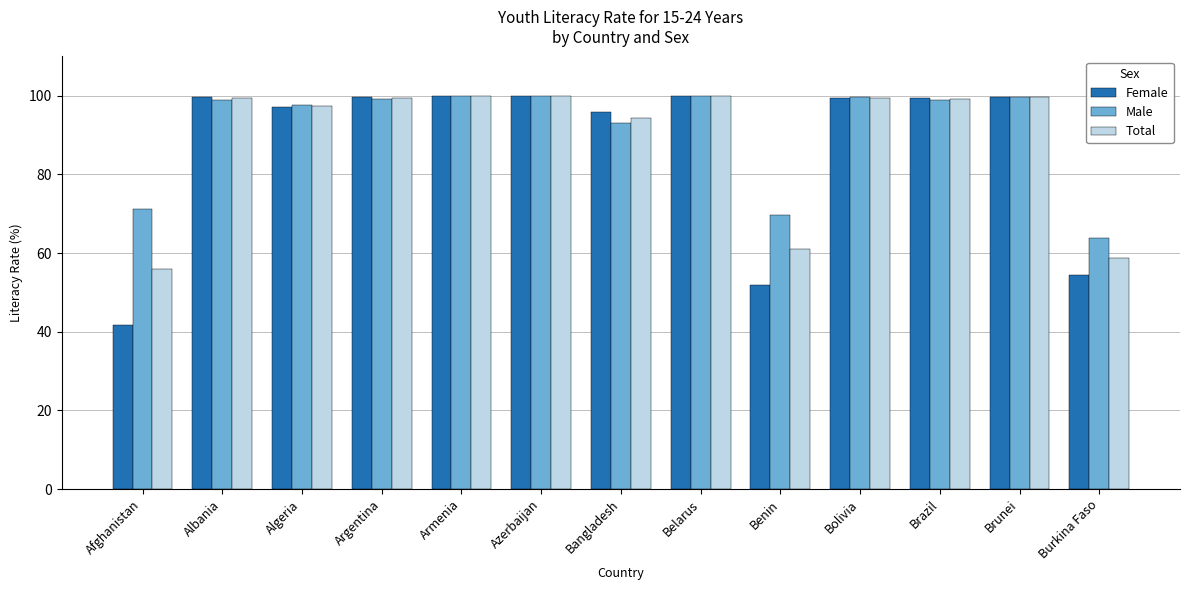

What value does the Female series have at Brunei?

99.8